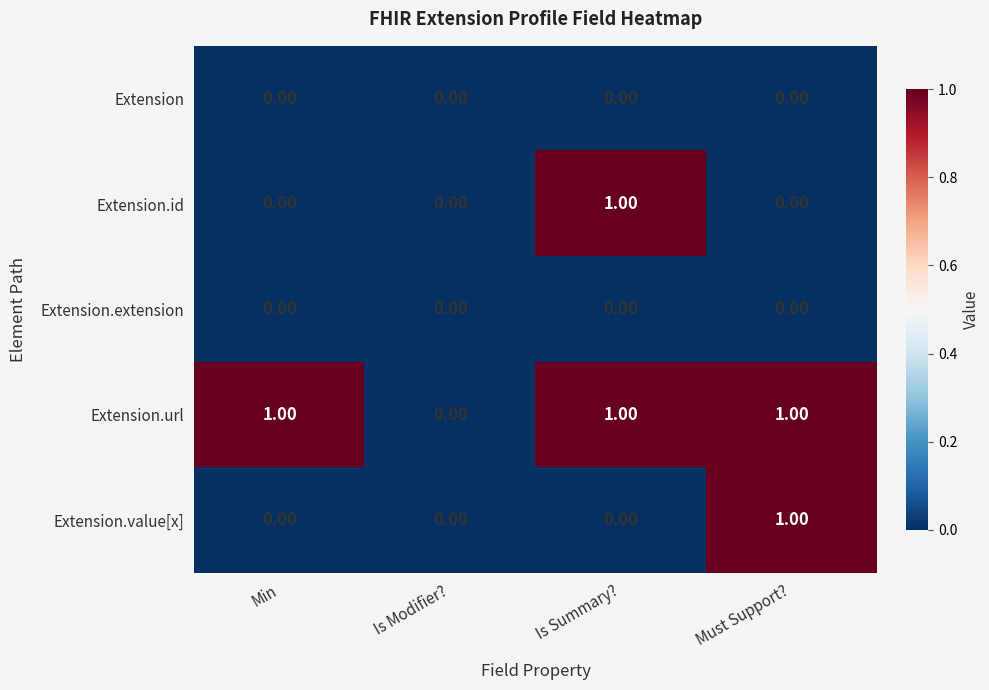

Which series changed the most between Min and Must Support??

Extension.value[x]